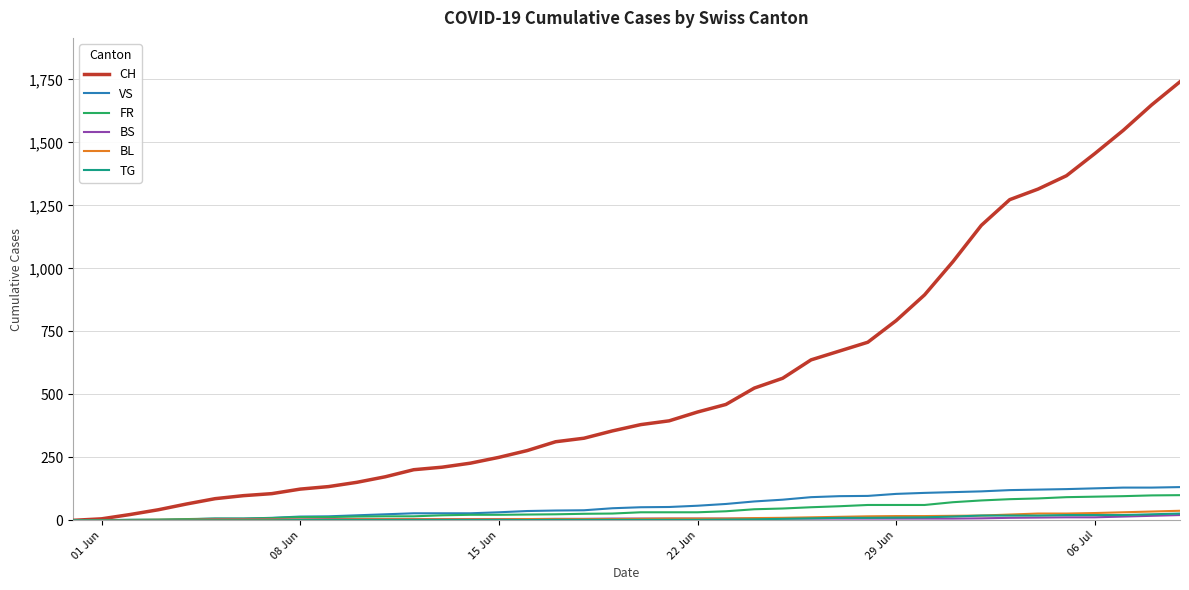

Which series has the widest spread of values?

CH